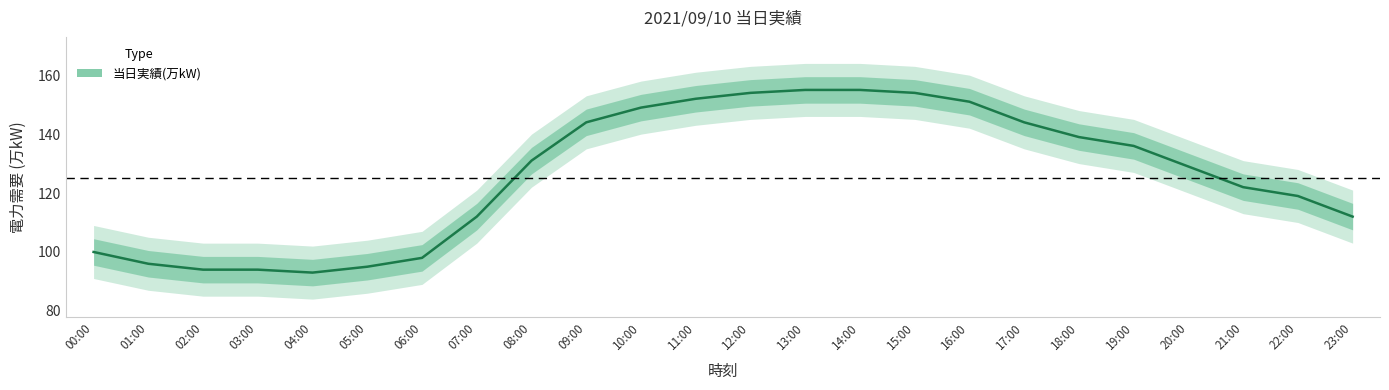

What position from the left is 14:00?

15